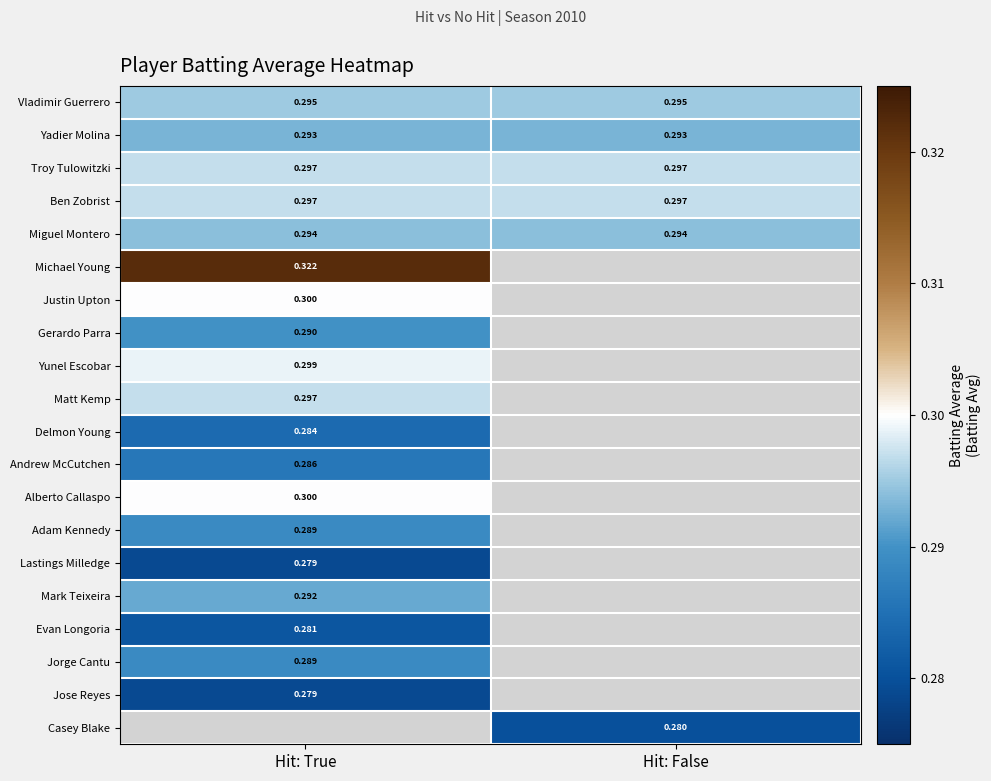

At how many categories does at least one series exceed 0?

2